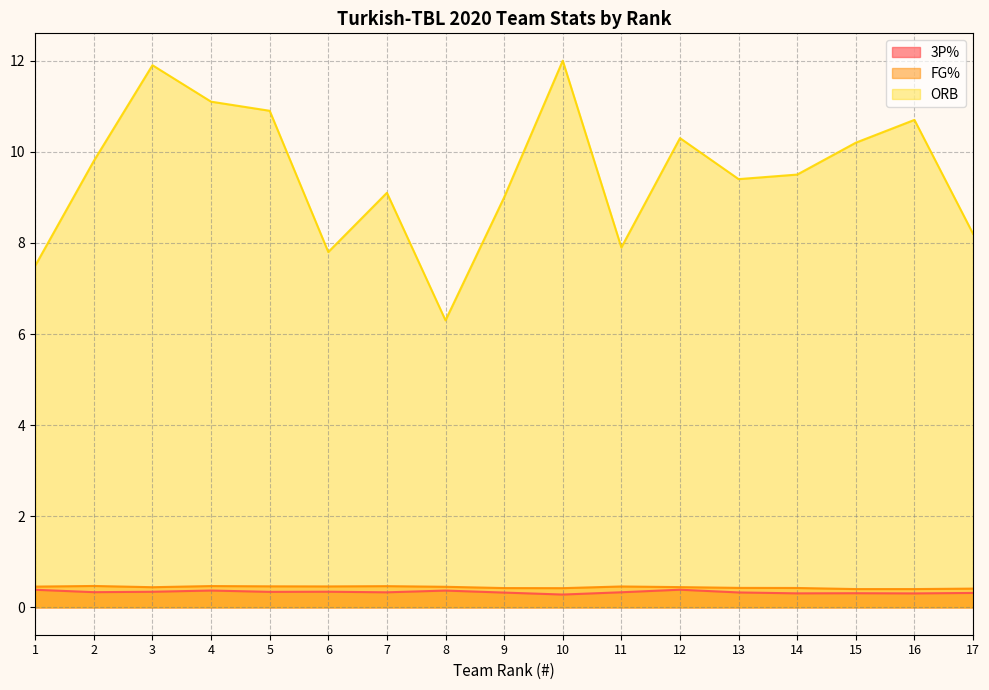

How many lines are shown in the chart?

3